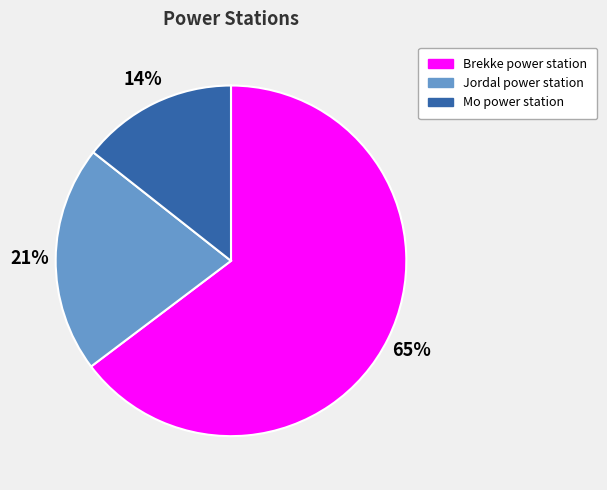

What is the ratio of the value at Brekke power station to the value at Jordal power station?

3.1